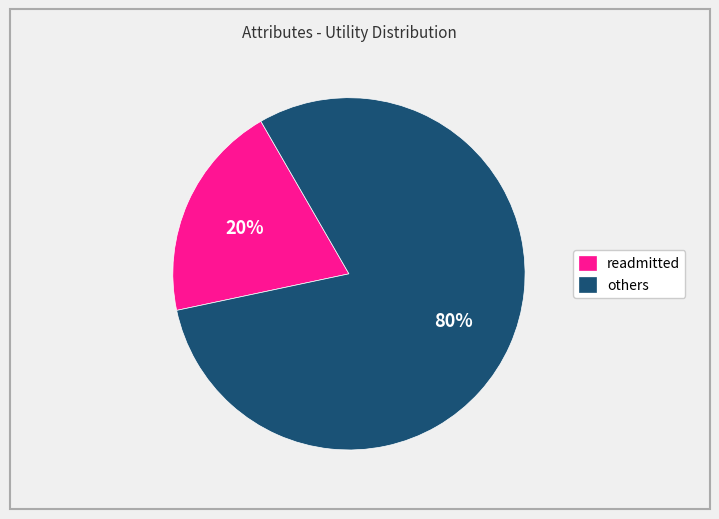

Between readmitted and others, which is larger?

others